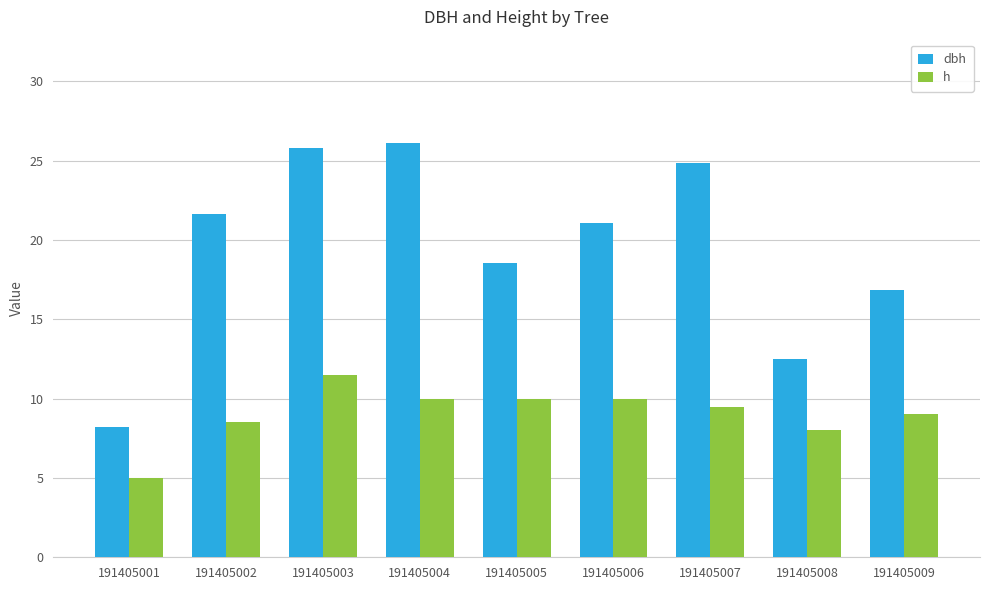

Which series has the largest total across all categories?

dbh